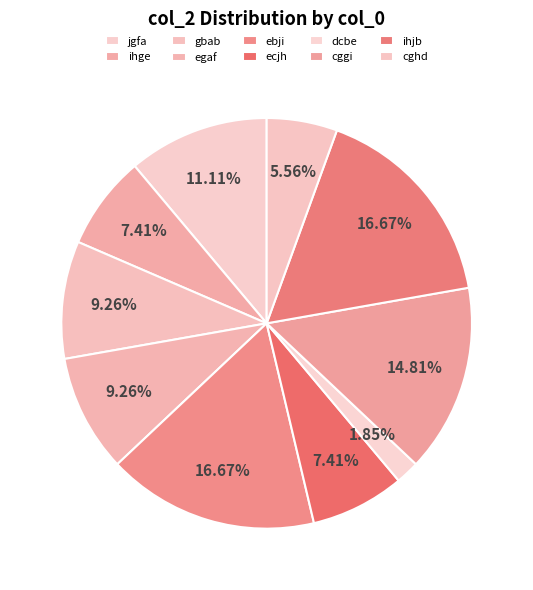

The ihjb slice represents 17% of the pie. True or false?

True